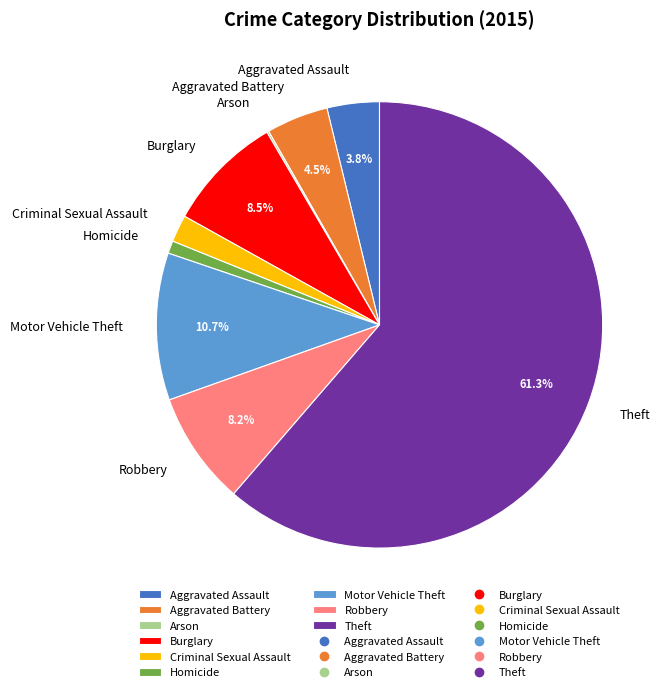

Between Aggravated Assault and Theft, which is larger?

Theft